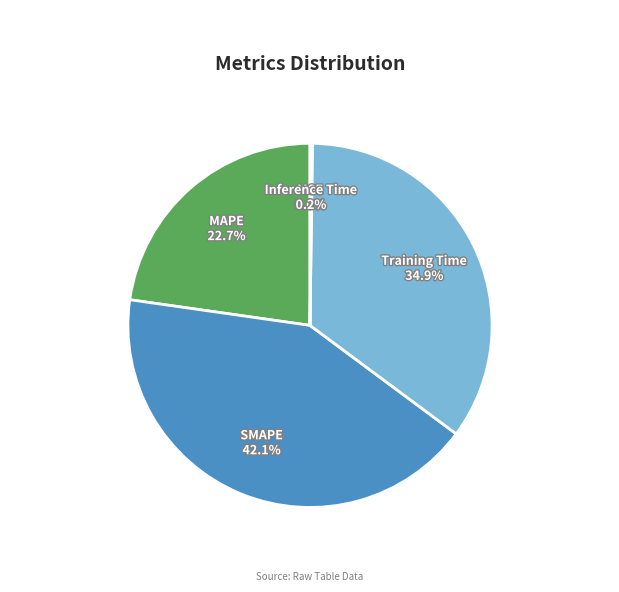

To the nearest percent, what portion does SMAPE represent?

42%